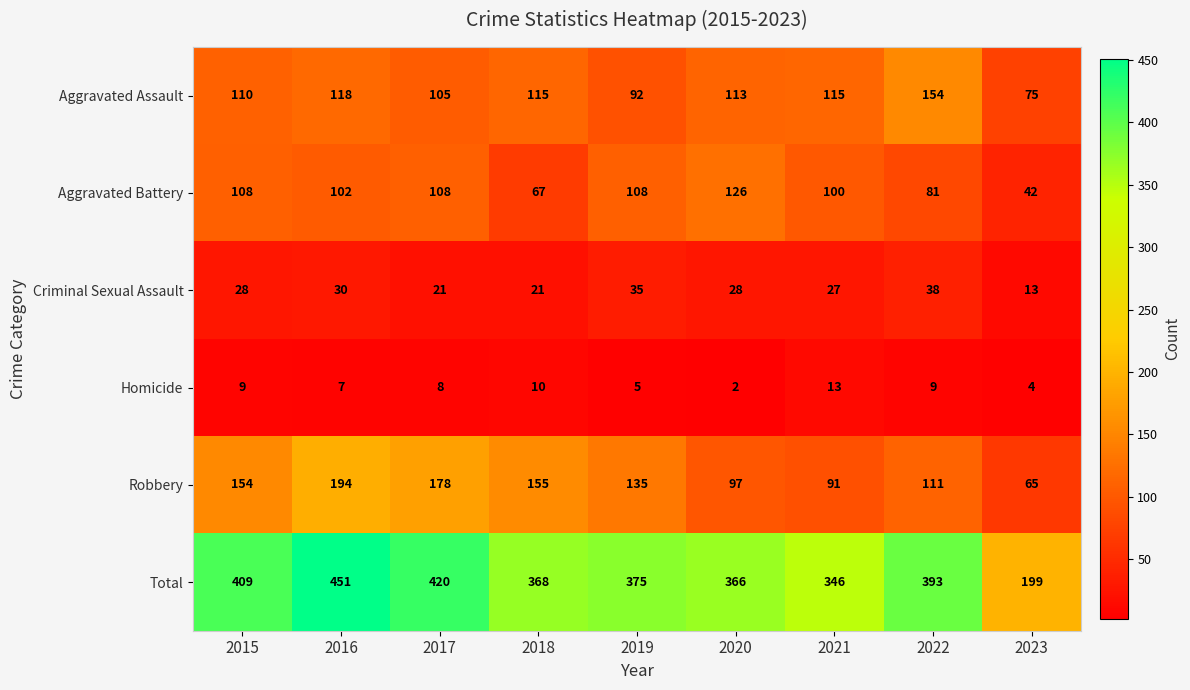

What is the spread (max minus min) of values at 2018?

358